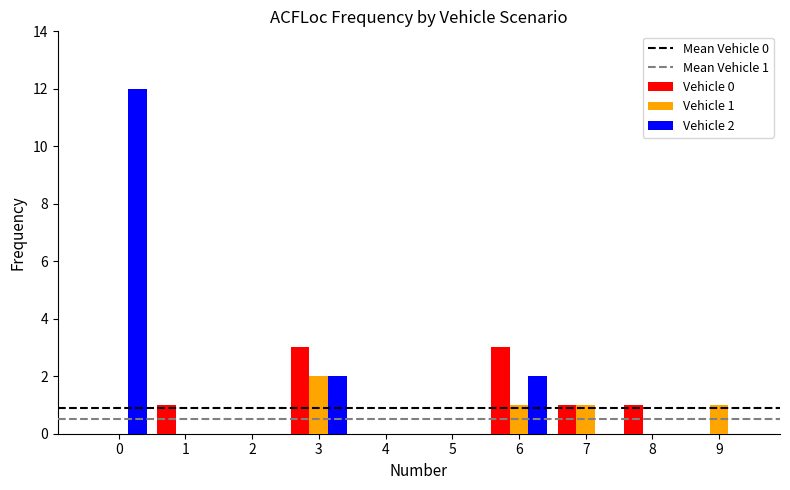

True or false: Vehicle 0 has a value of 4 at 3.

False